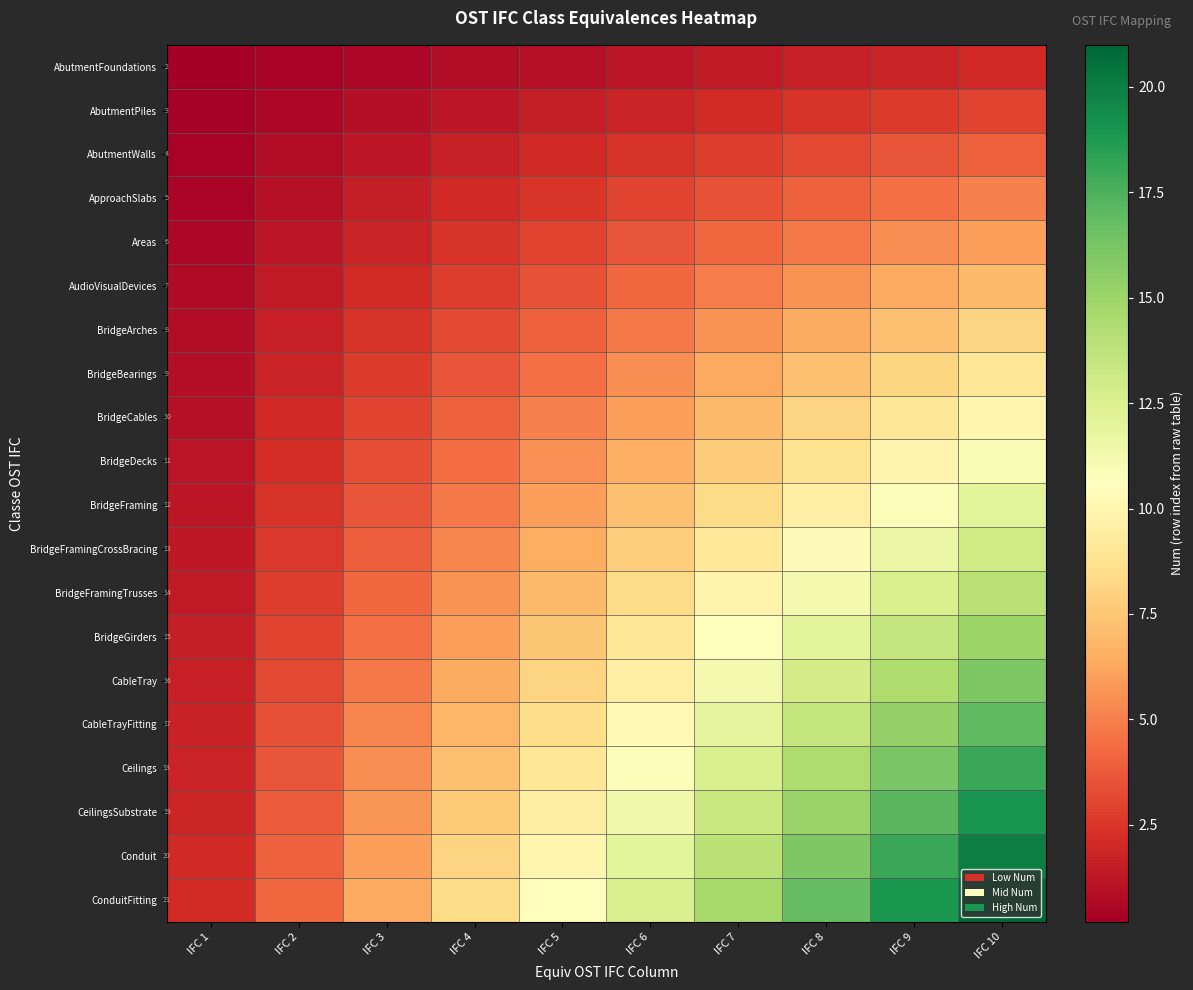

The value of BridgeFraming at IFC 1 is 12.0. True or false?

True